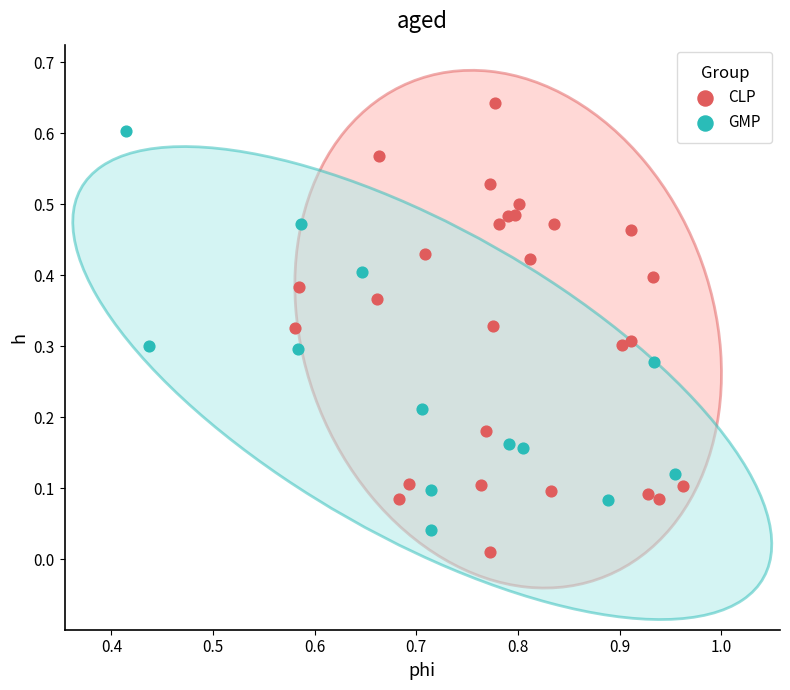

Which series reaches the minimum Y coordinate?

CLP